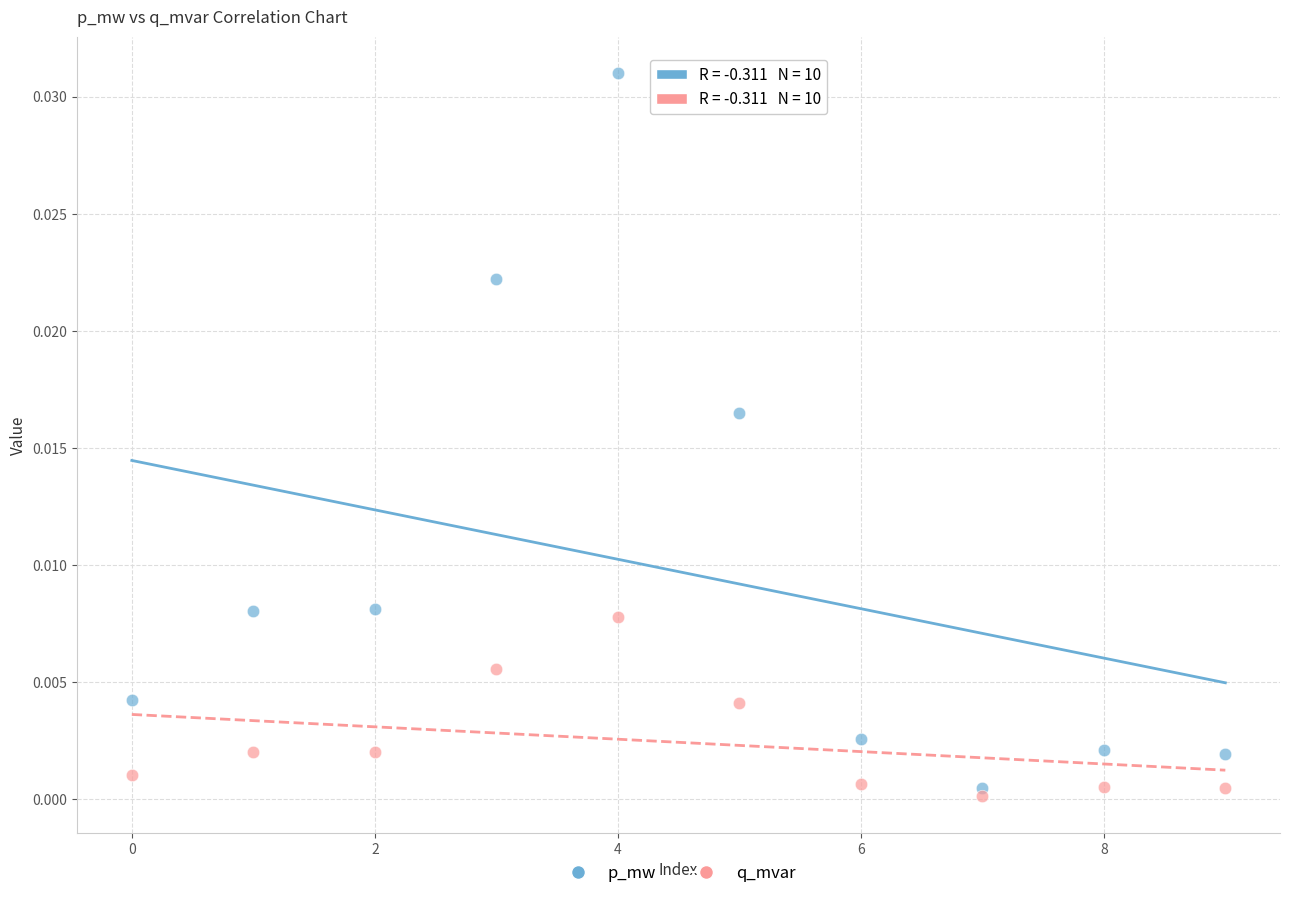

Which series contains the lowest Y value?

q_mvar